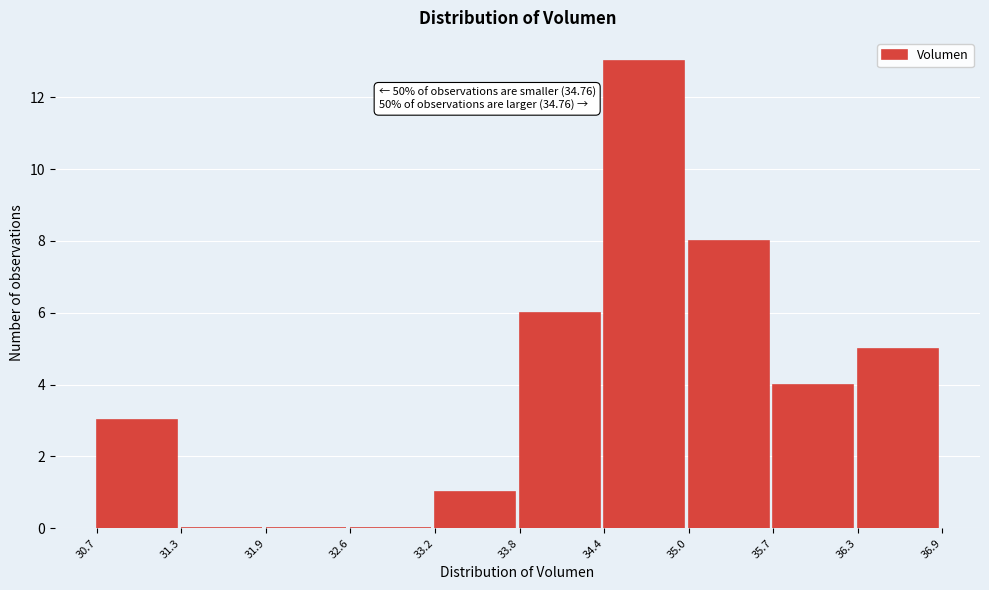

Which range on the x-axis has the tallest bar?

34.4 to 35.0